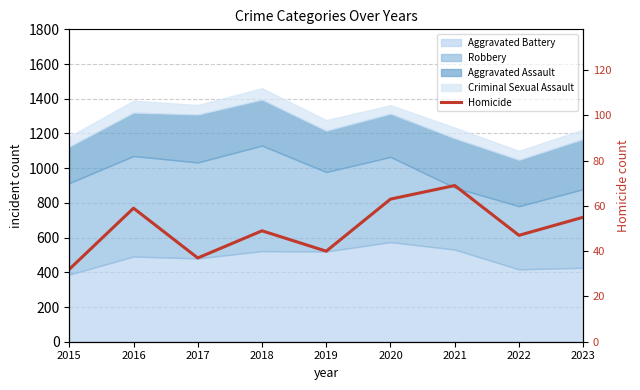

What is the value of the 7th point from the left?

69